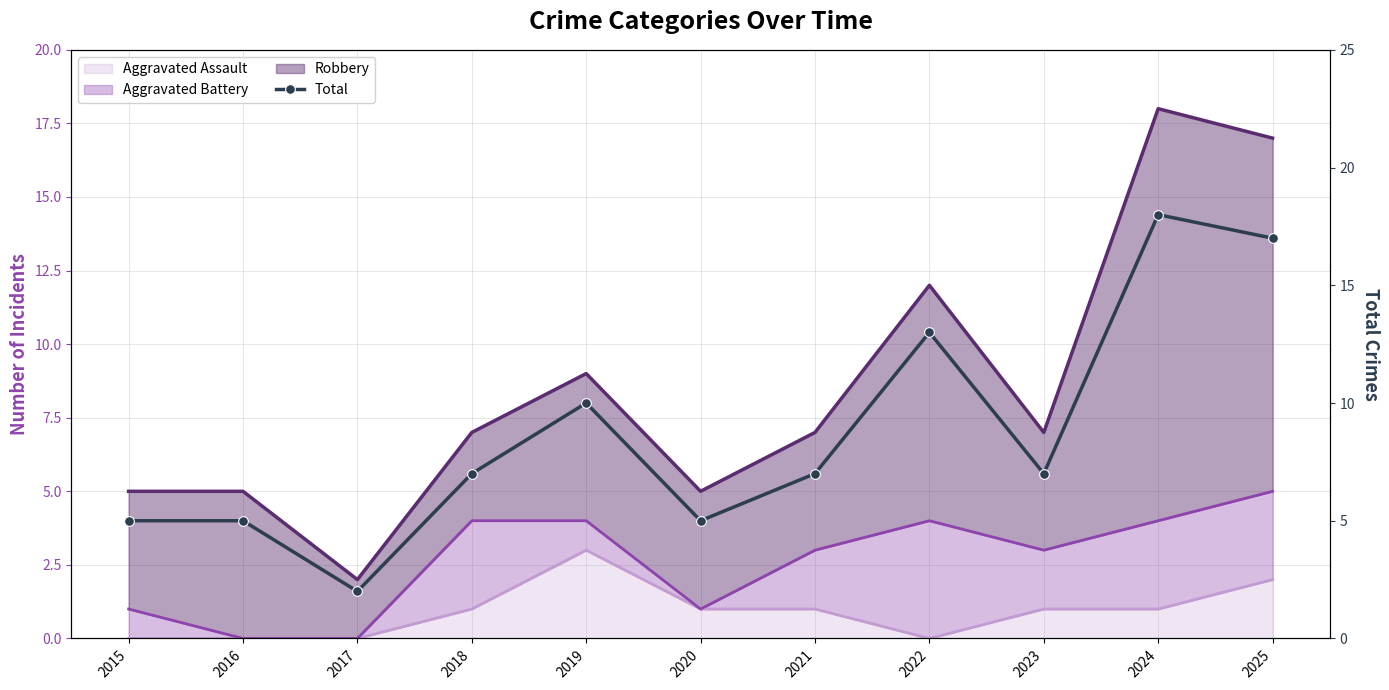

Where is the data nearest to the value 10?

2019